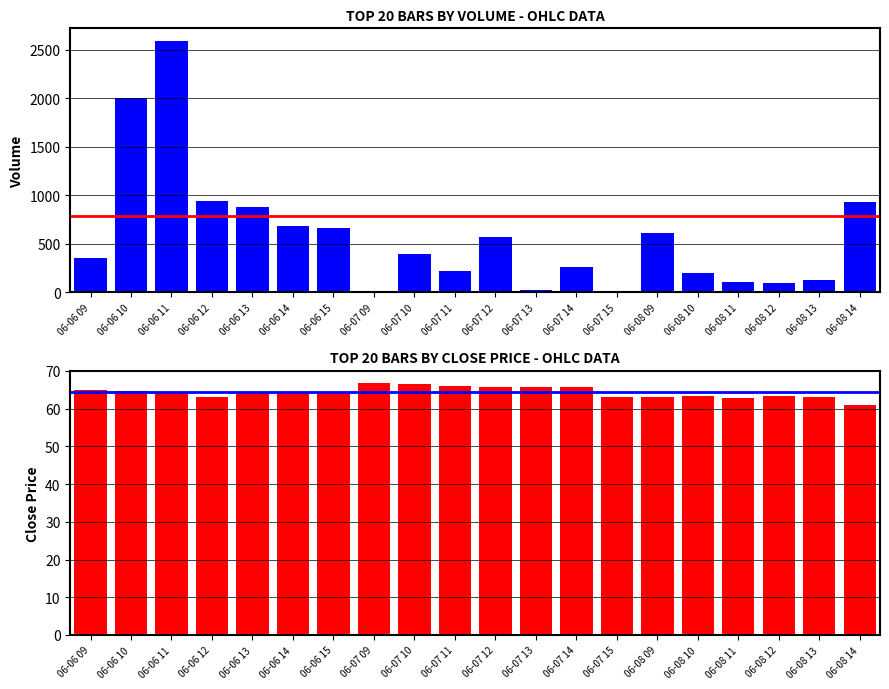

Reading left to right, list all the values displayed in this chart.

Volume: 359.0	2000.0	2591.0	940.0	876.0	682.0	660.0	0.0	392.0	220.0	571.0	30.0	265.0	0.0	616.0	201.0	111.0	95.0	129.0	934.0
Close: 64.8	64.6	64.5	63.1	64.5	64.5	64.4	66.7	66.5	66.0	65.7	65.7	65.7	63.2	63.0	63.5	62.9	63.5	63.0	61.1